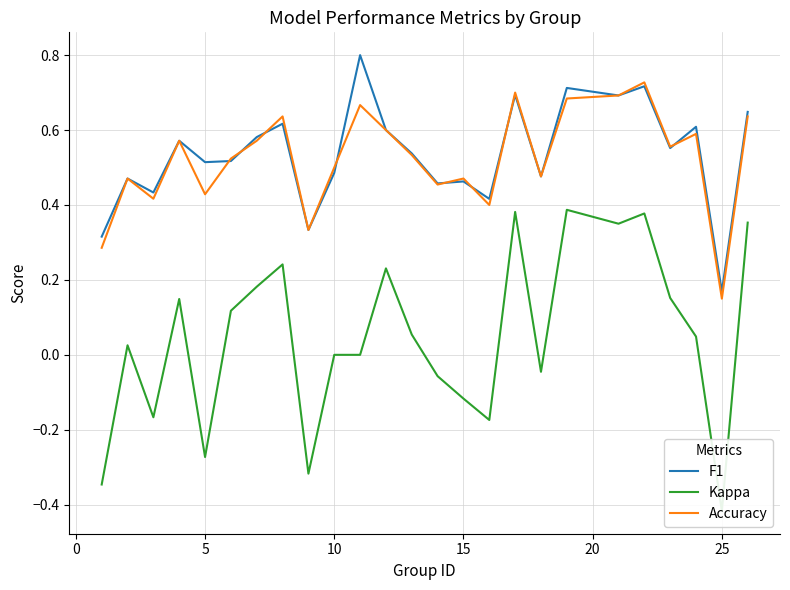

Does the chart display data point markers on the line(s)?

No